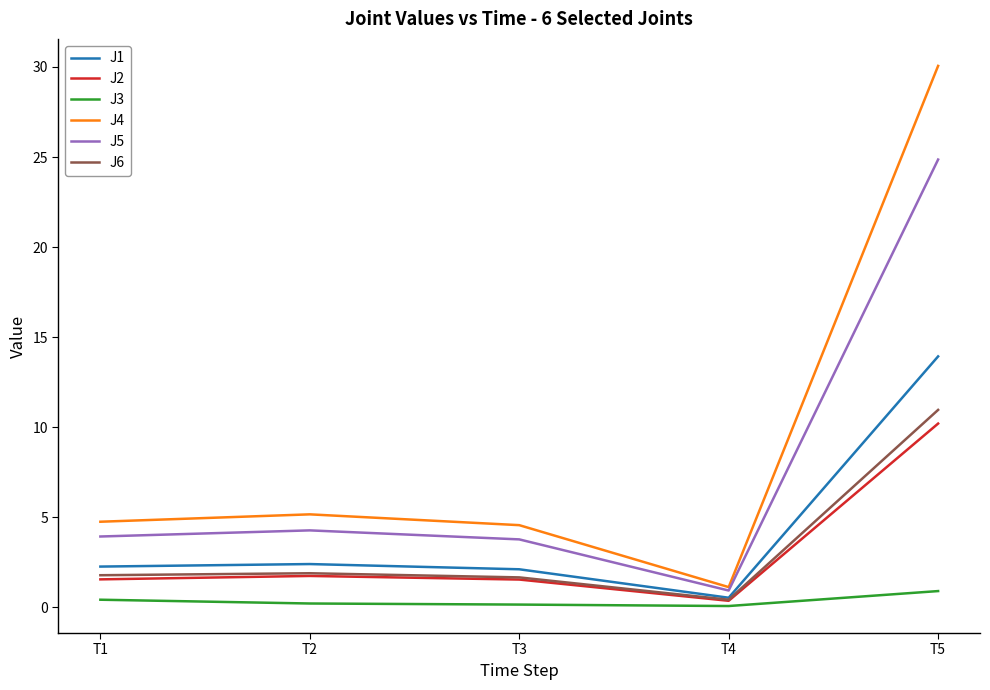

True or false: J4 has a value of 8.5 at T5.

False